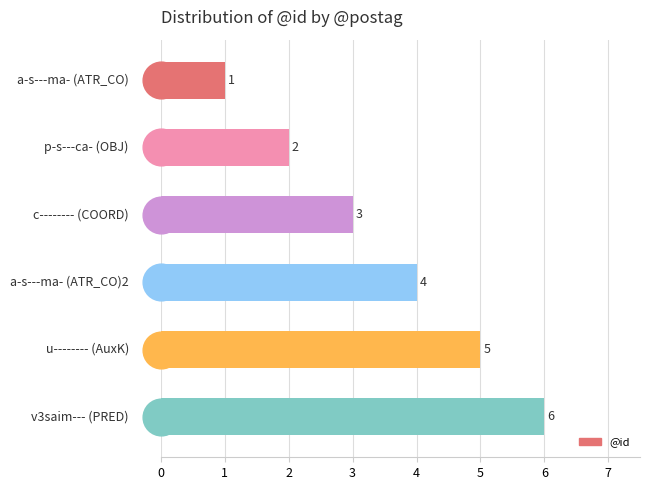

Approximately how many times larger is the value at a-s---ma- compared to v3saim---?

0.2